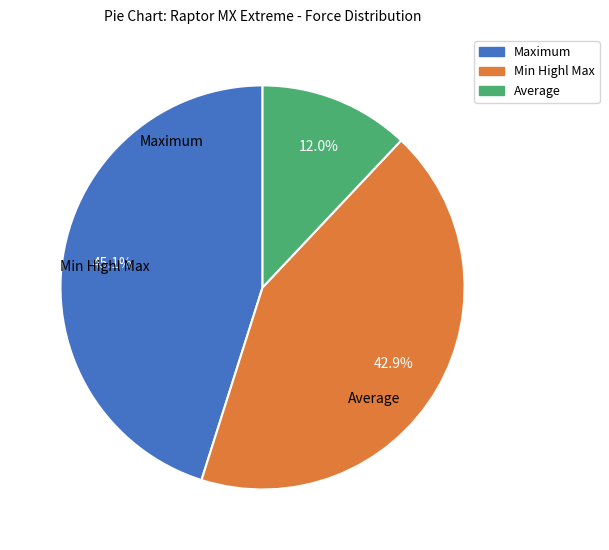

Is there a majority slice in this chart?

No